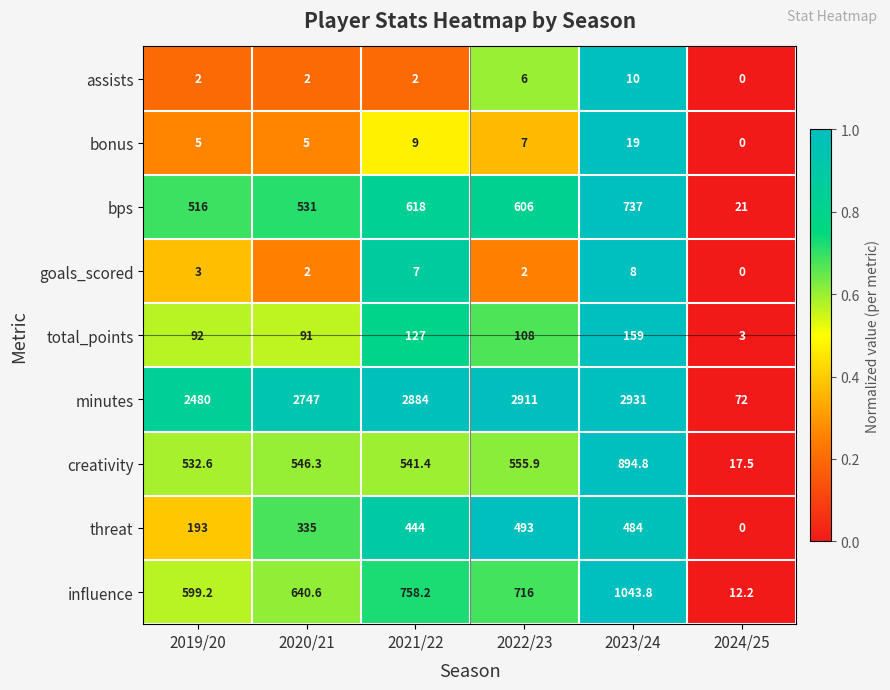

Rank the series at 2019/20 from highest to lowest value.

minutes, influence, creativity, bps, threat, total_points, bonus, goals_scored, assists